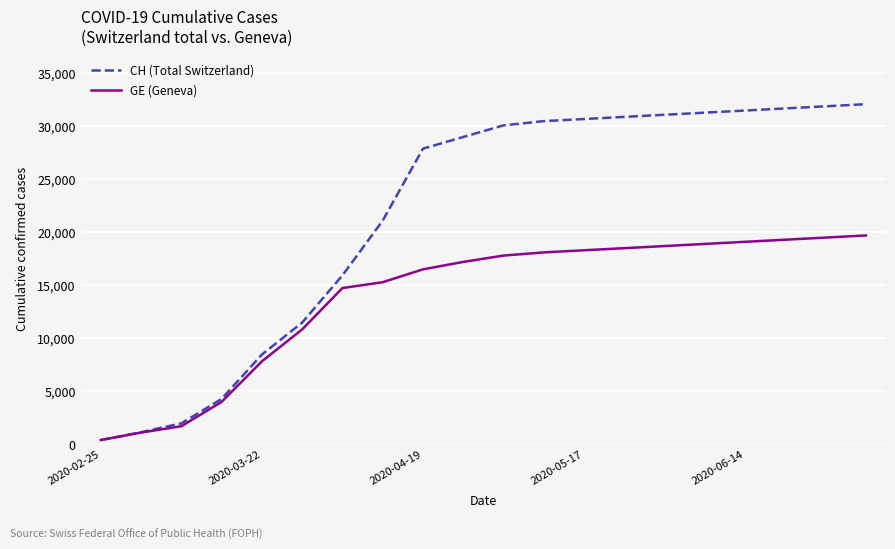

Which series has the largest total across all categories?

CH (Total Switzerland)